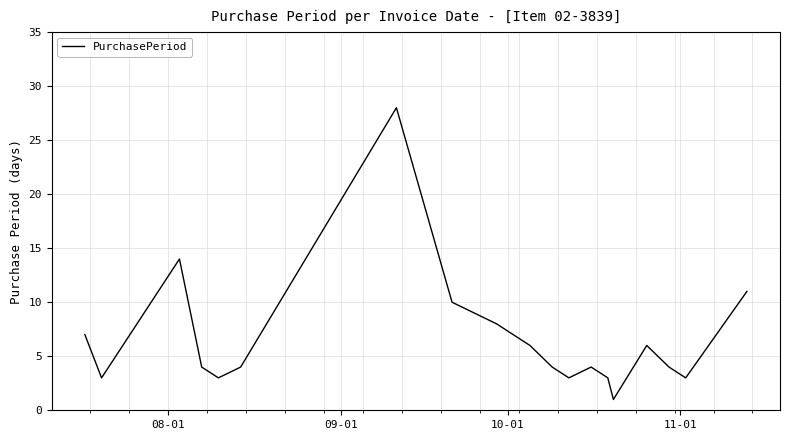

What is the greatest value displayed?

28